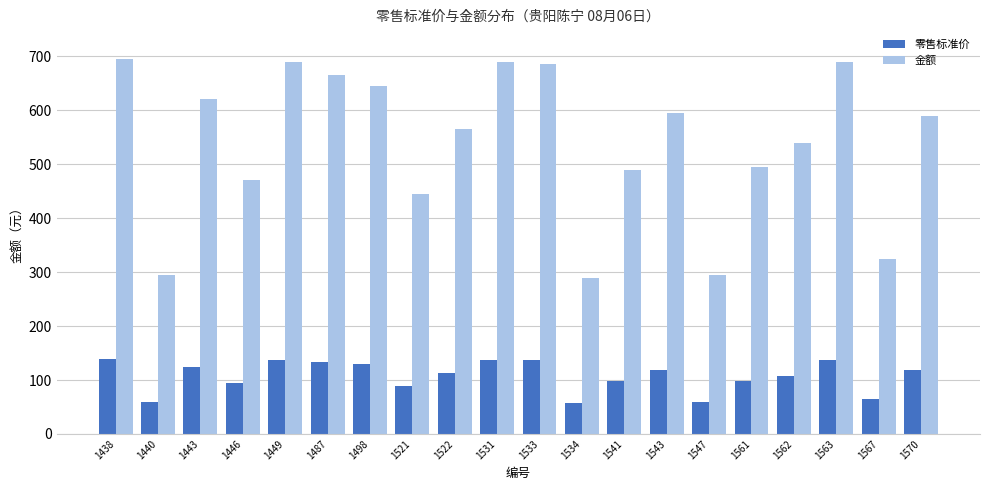

The 金额 series shows 827 at 1561. True or false?

False